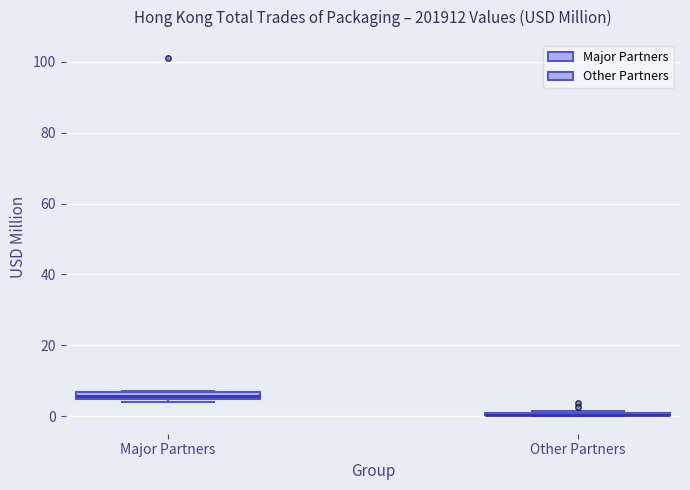

Where is the upper edge of the box for Major Partners on the y-axis? The values are not printed on the chart, so give them approximately, as read against the axis.

6